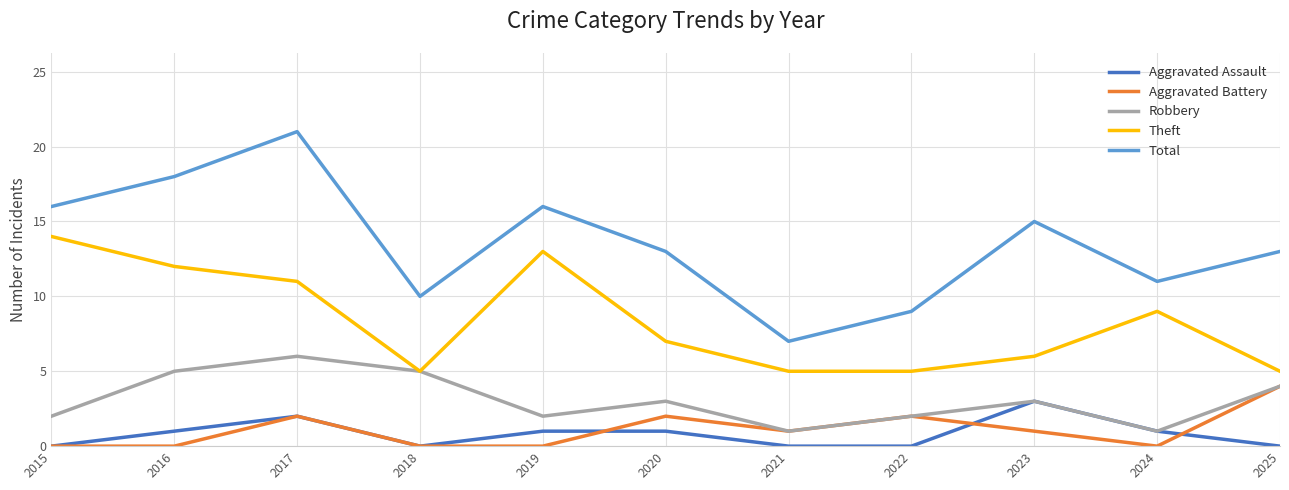

How many values in the Robbery series are below 3?

5